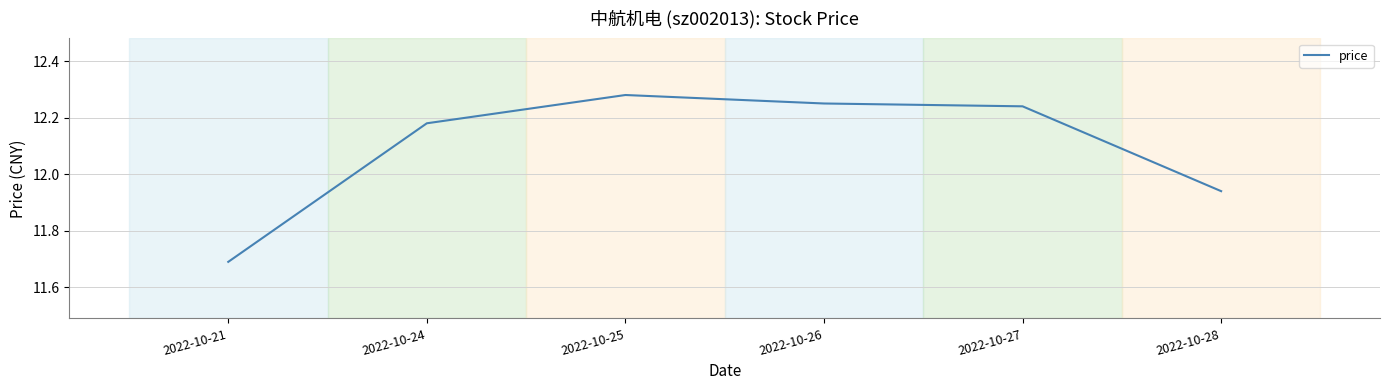

Is it true that the value at 2022-10-26 is 2.9?

False